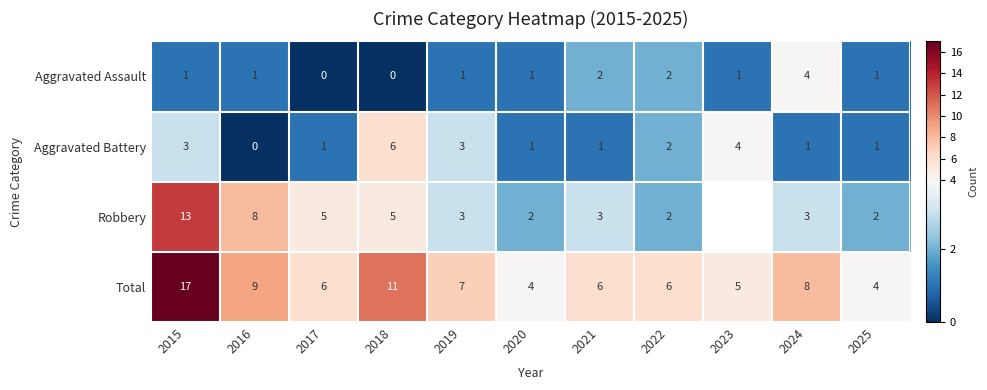

How many values in Aggravated Assault are above zero?

9